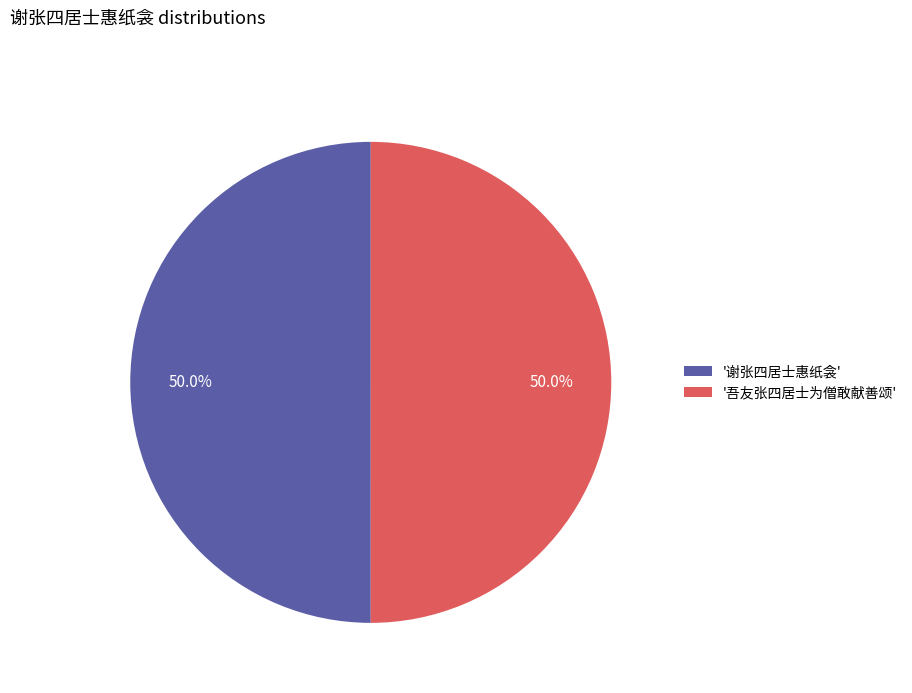

Is the sum of '吾友张四居士为僧敢献善颂' and '谢张四居士惠纸衾' greater than half?

Yes